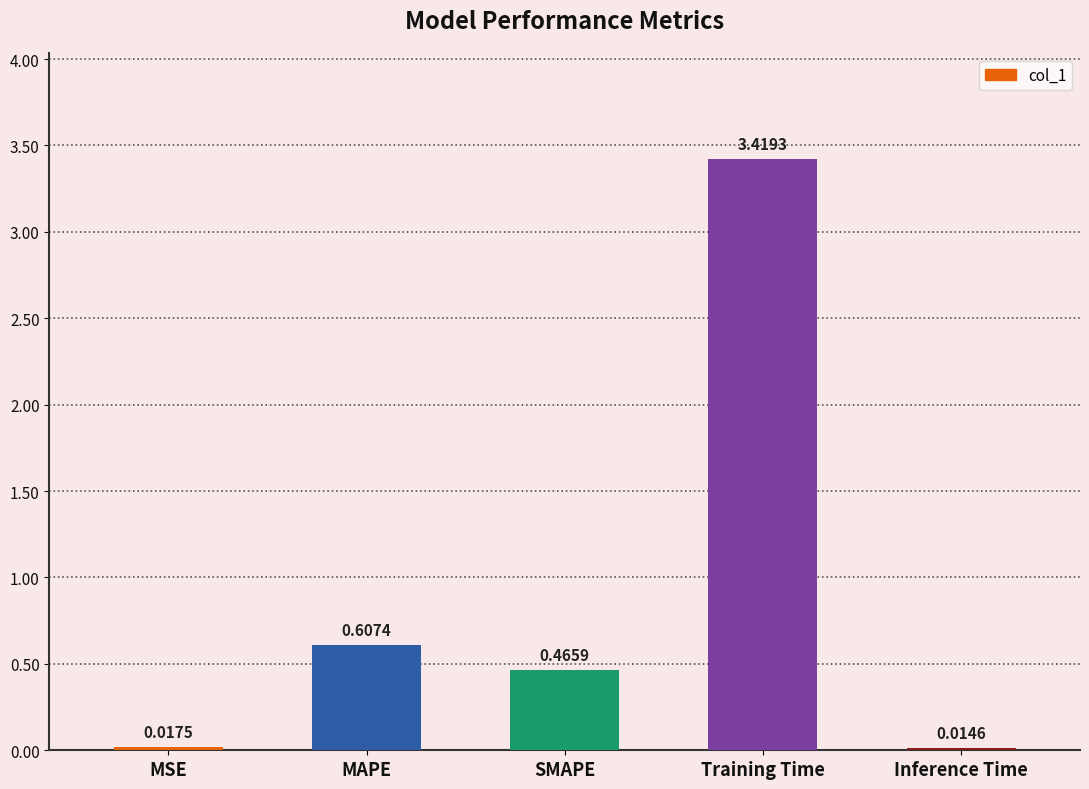

At which label is the value closest to 1?

MAPE